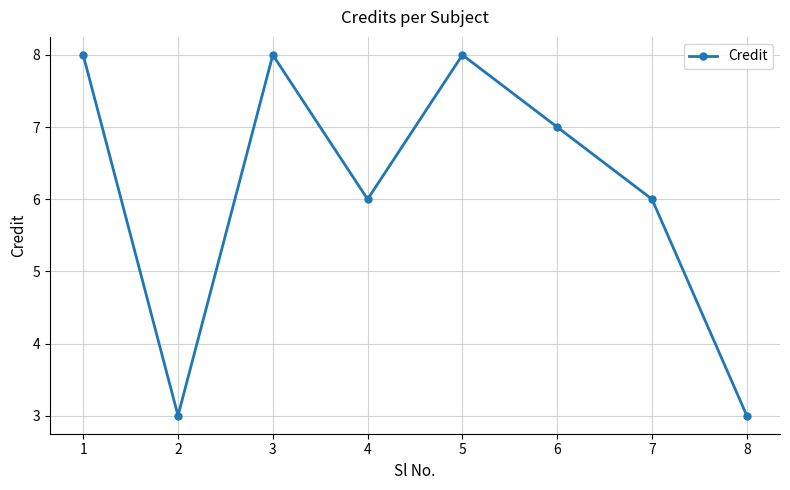

Does the chart display data point markers on the line(s)?

Yes